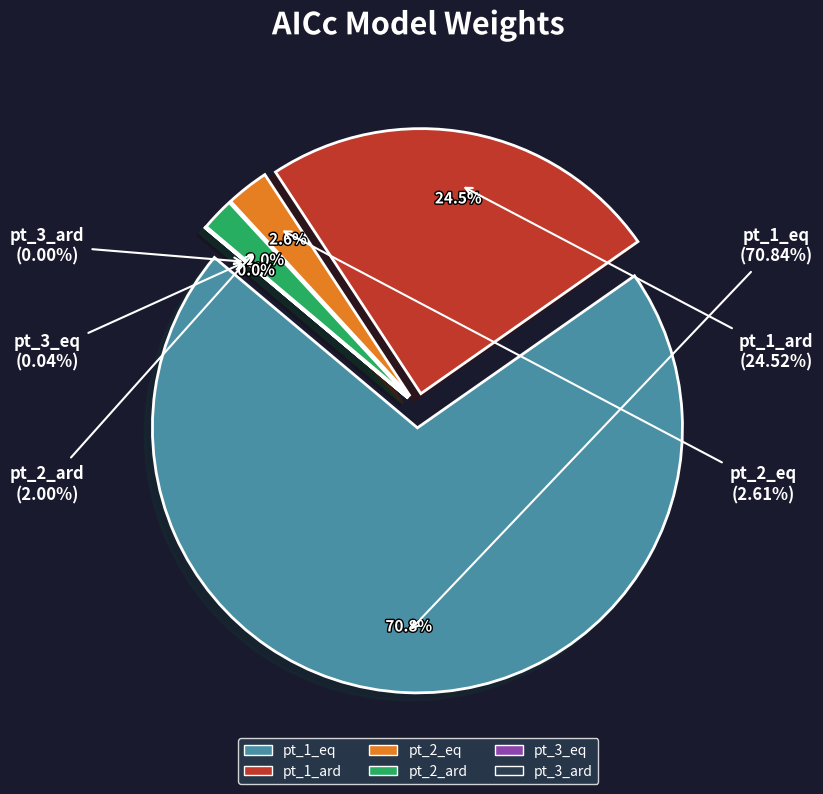

How many slices are in this pie chart?

6